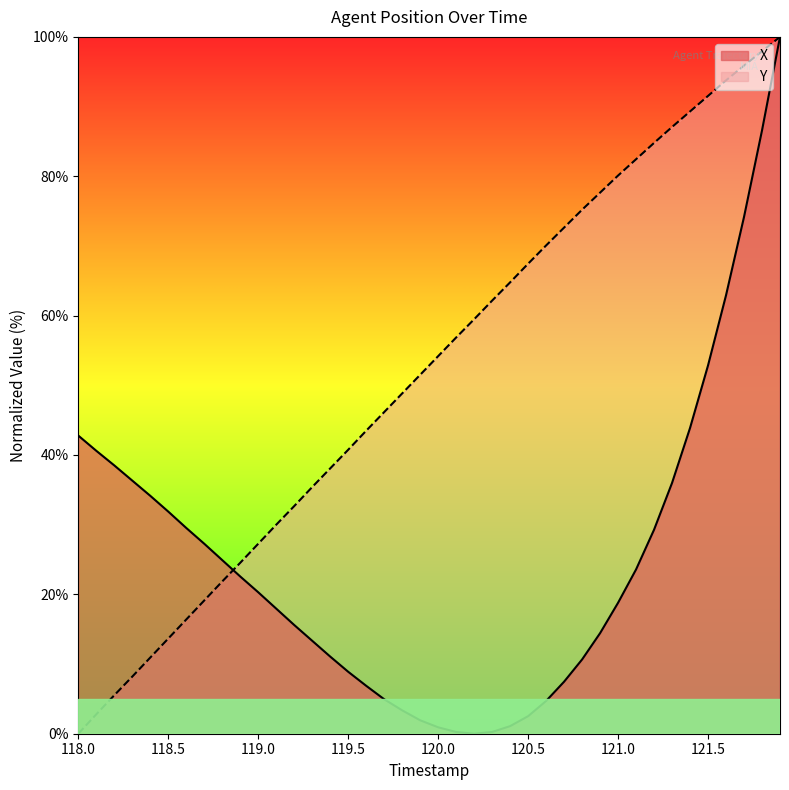

At which label does Y first exceed 54?

120.0